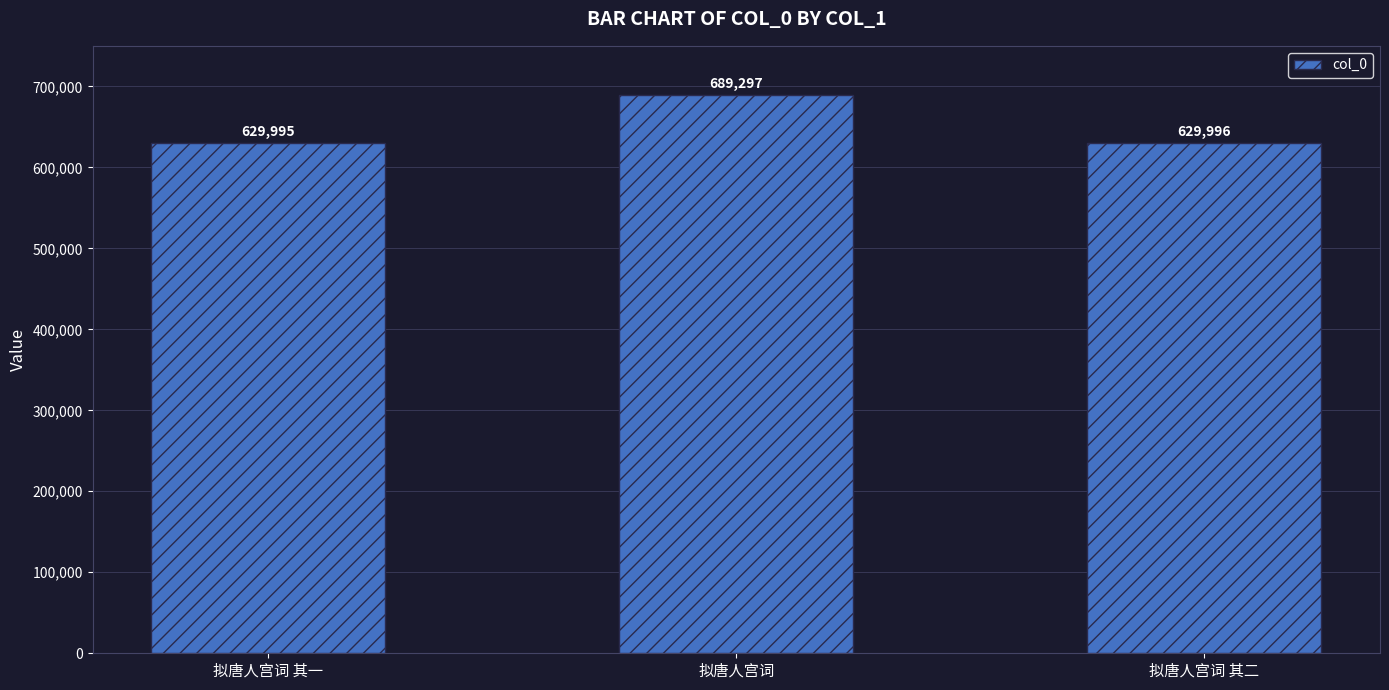

What is the difference between the second highest and minimum values?

1